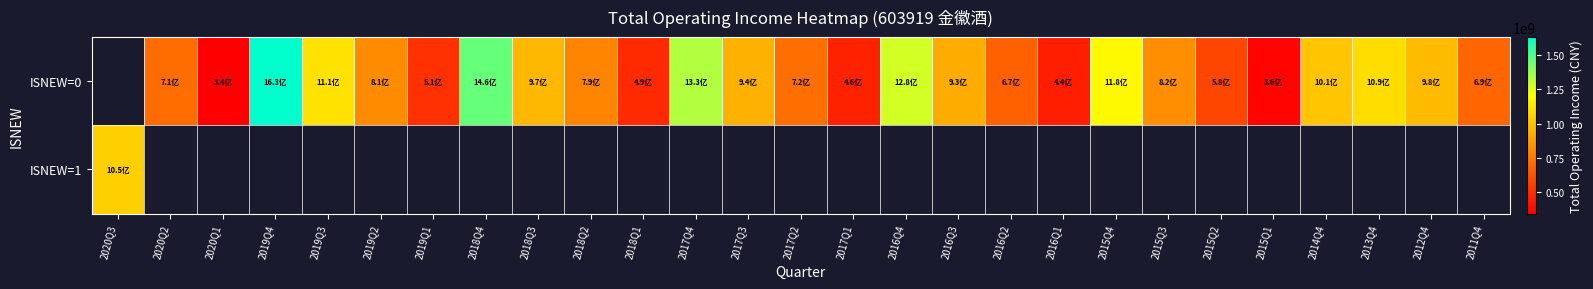

How many positive values does the ISNEW=0 series have?

26